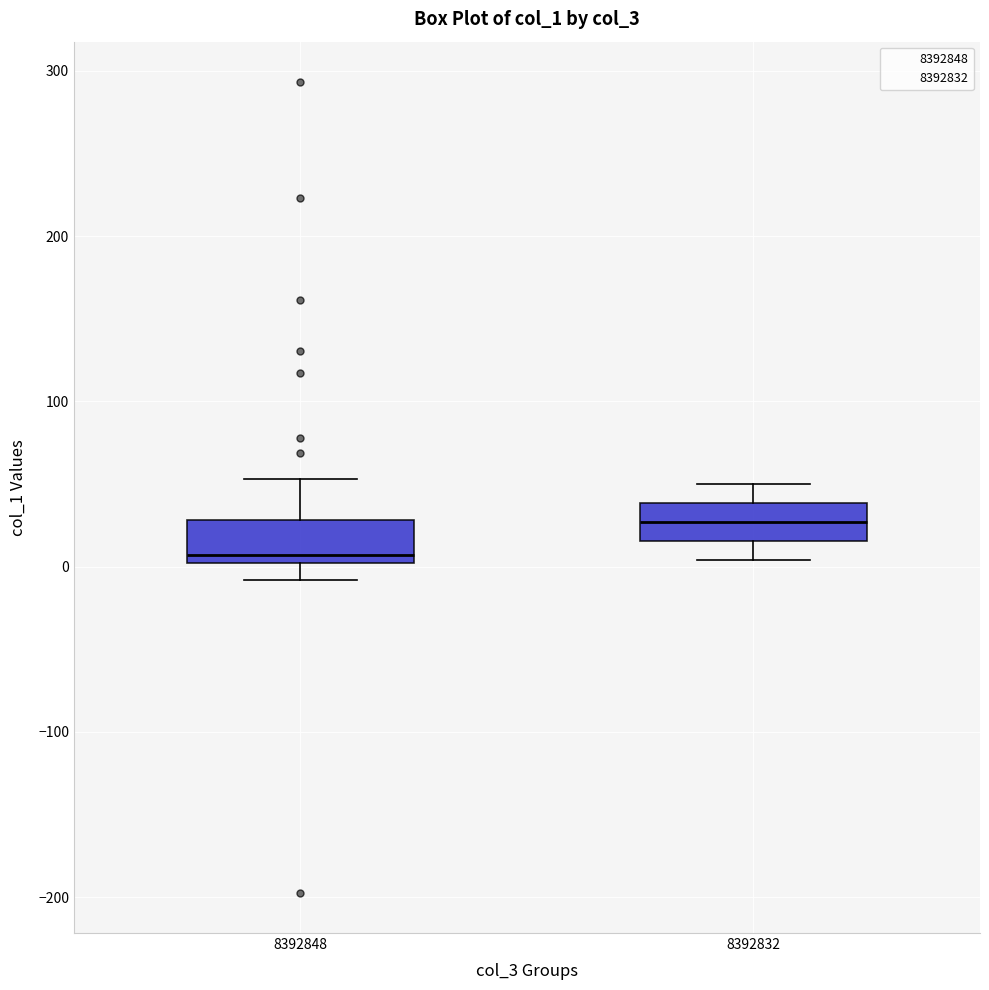

Reading left to right, transcribe this box plot: for each box, give where its median line is, the range the box spans, and where its two whiskers end, as read against the y-axis. The values are not printed on the chart, so give them approximately, as read against the axis.

8392848: median 10, box 0 to 30, whiskers -10 to 50
8392832: median 30, box 20 to 40, whiskers 0 to 50